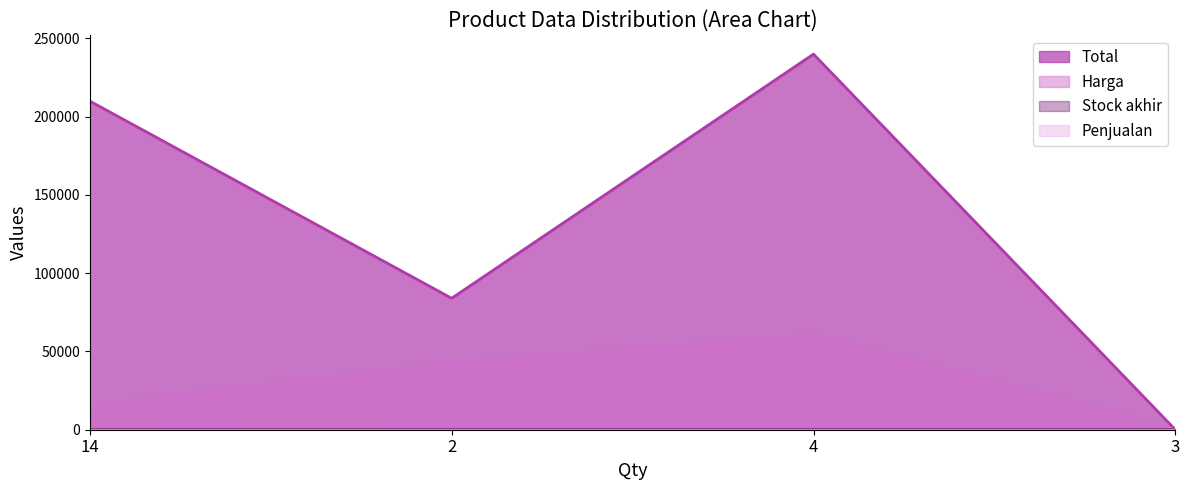

At which category is the sum across all series the highest?

4